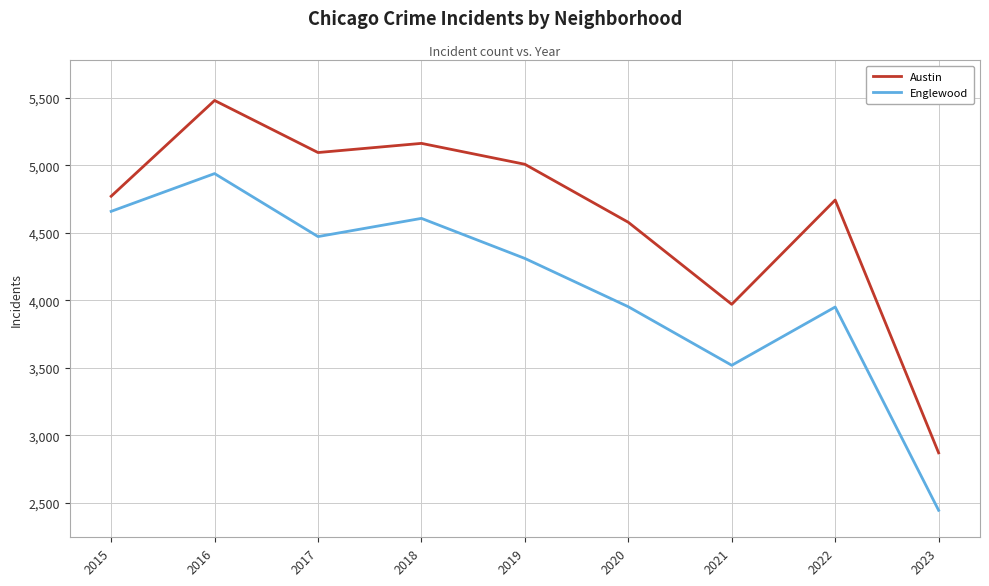

List the series in order of their overall mean, highest first.

Austin, Englewood